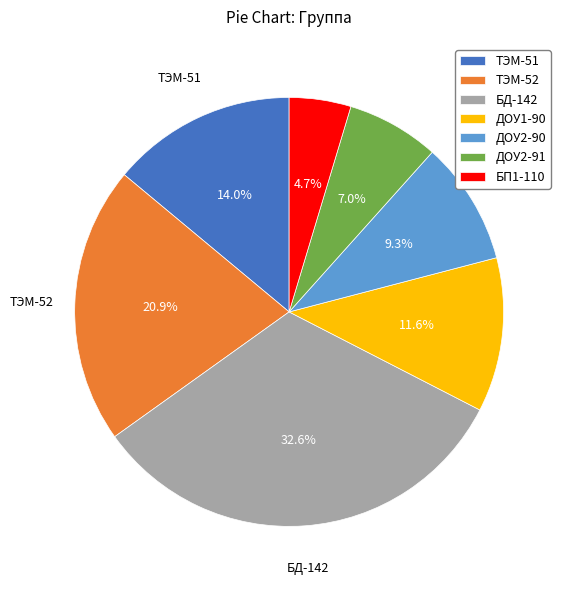

Which slice is the largest?

БД-142